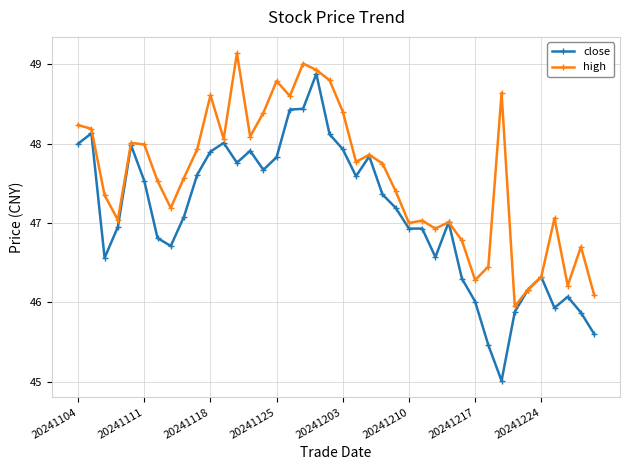

What is the value of the close point at the 38th from the left?

46.1